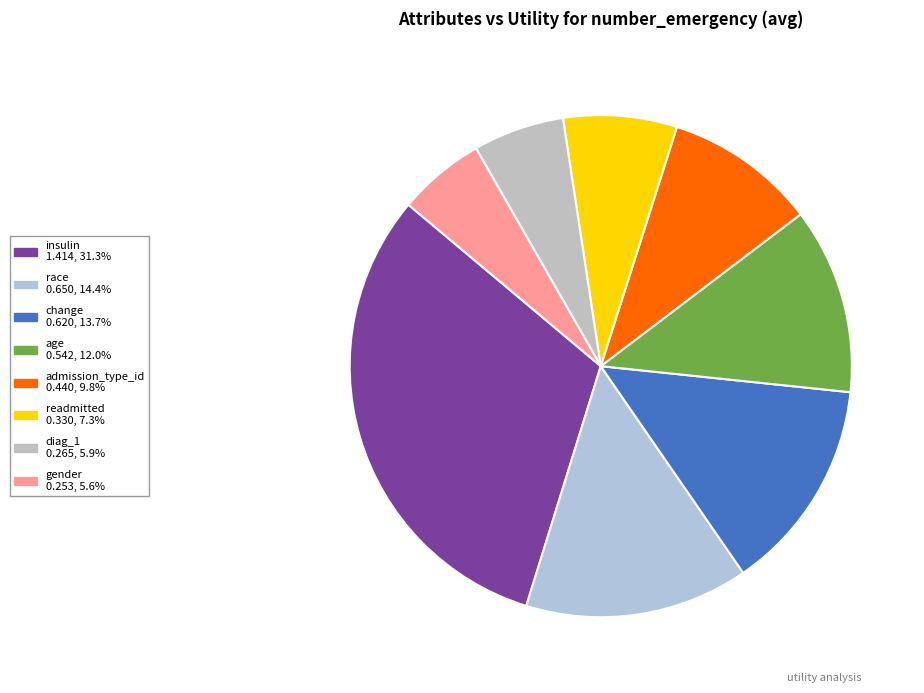

Combined, do admission_type_id and insulin account for over 50%?

No